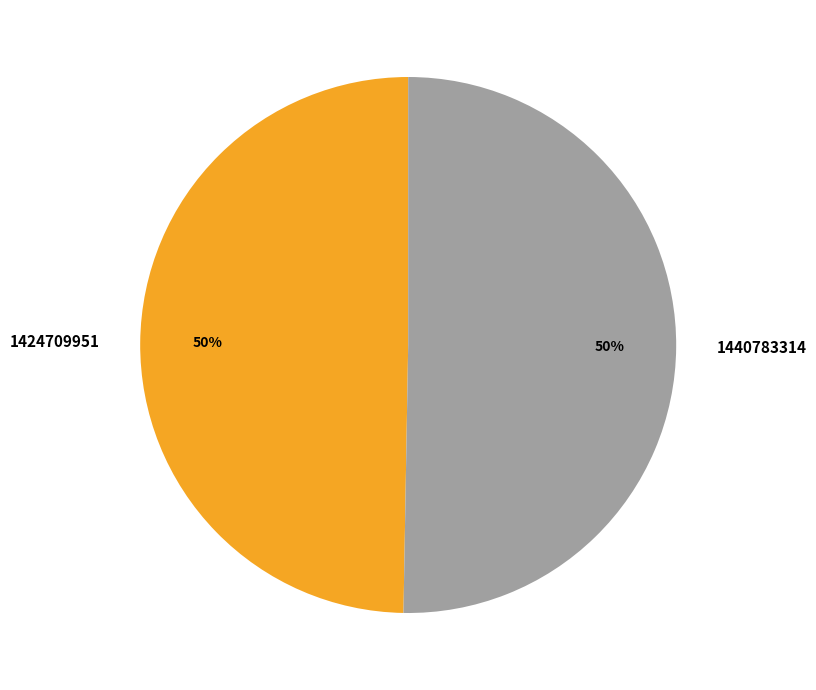

Is the sum of 1440783314 and 1424709951 greater than half?

Yes